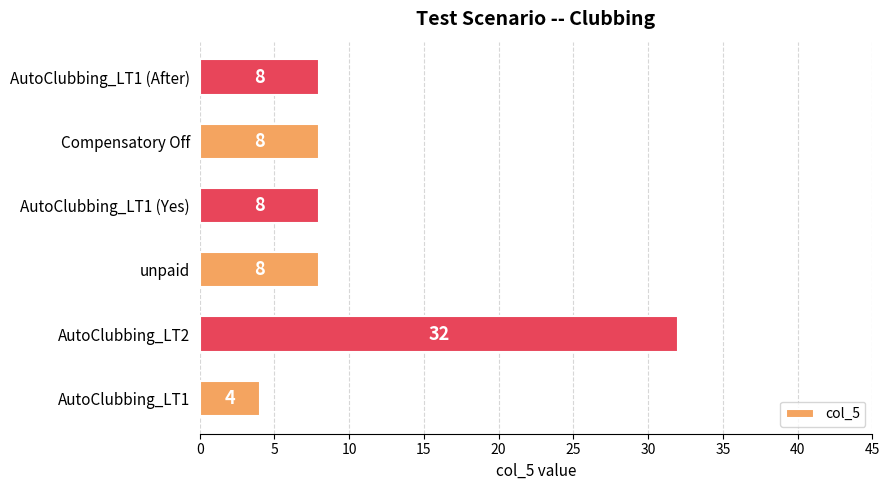

The value at Compensatory Off is 8. True or false?

True